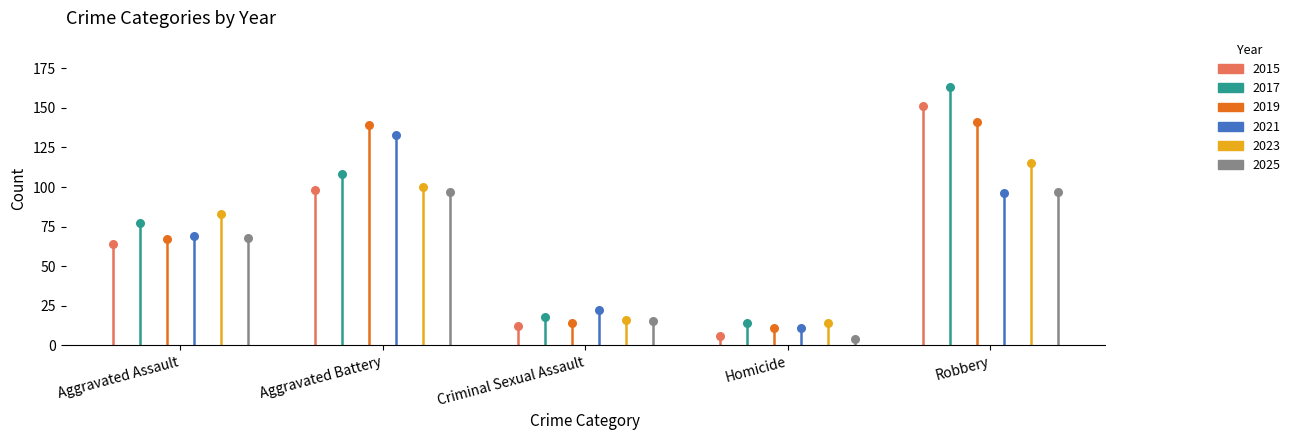

Is the value of Homicide at 2025 greater than the value of Aggravated Battery at 2025?

No